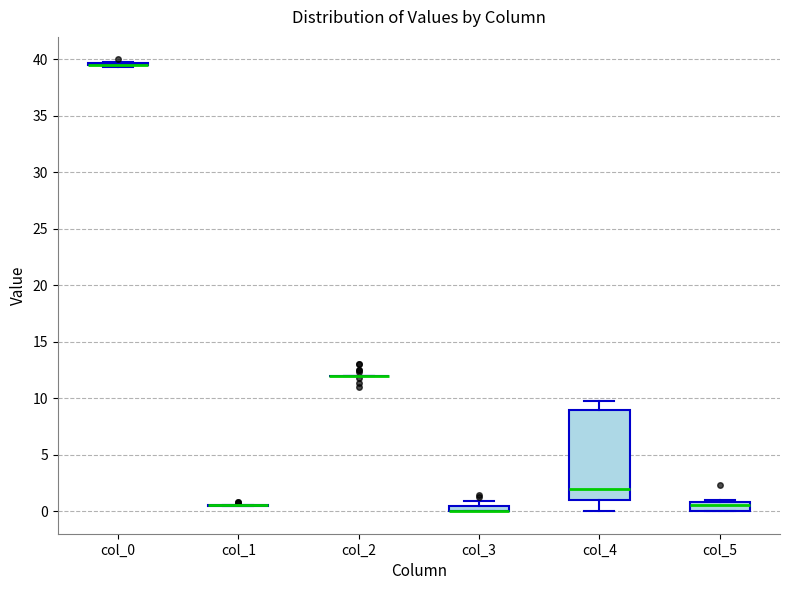

Which box is the tallest, from its lower edge to its upper edge?

col_4